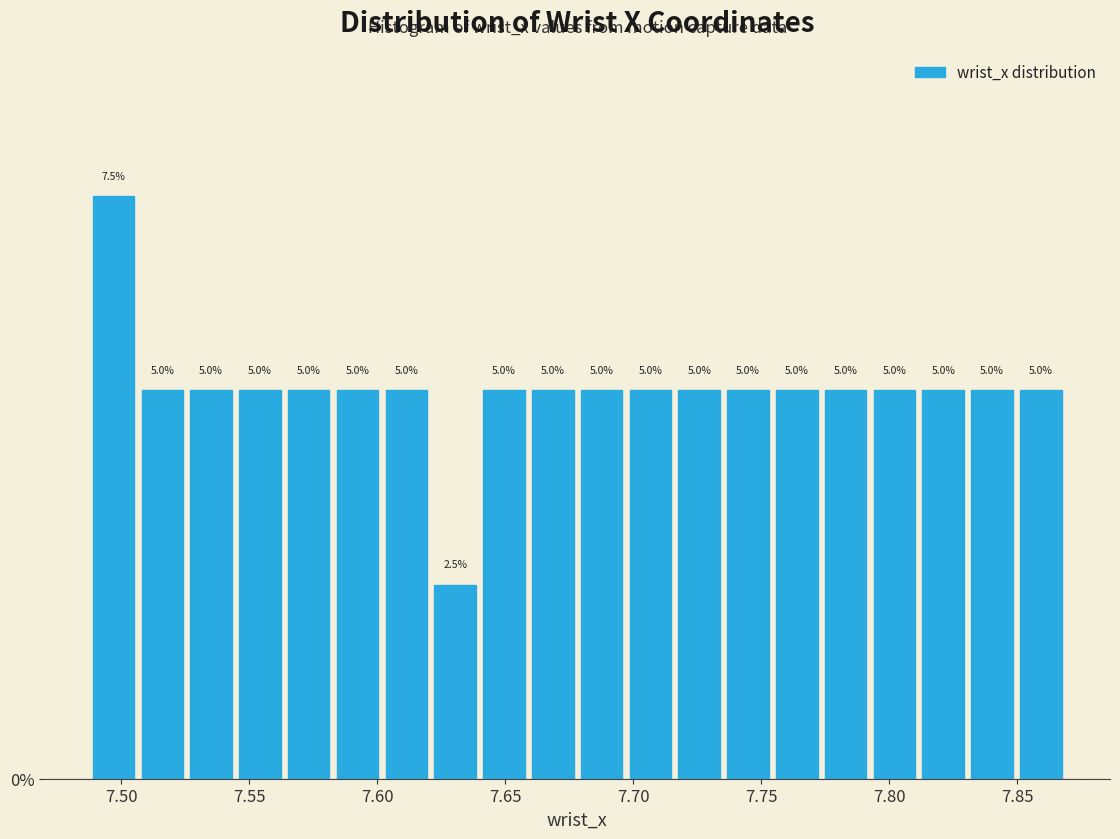

Around what value on the x-axis is the tallest bar? Give the approximate position of its centre, as read against the axis.

7.495